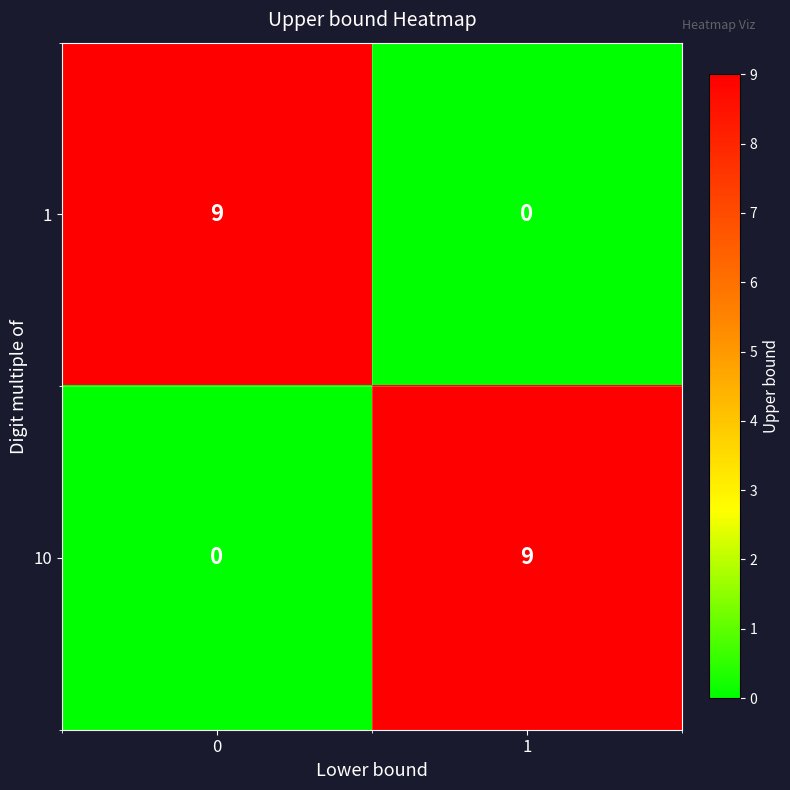

What is the total value across all series at 1?

9